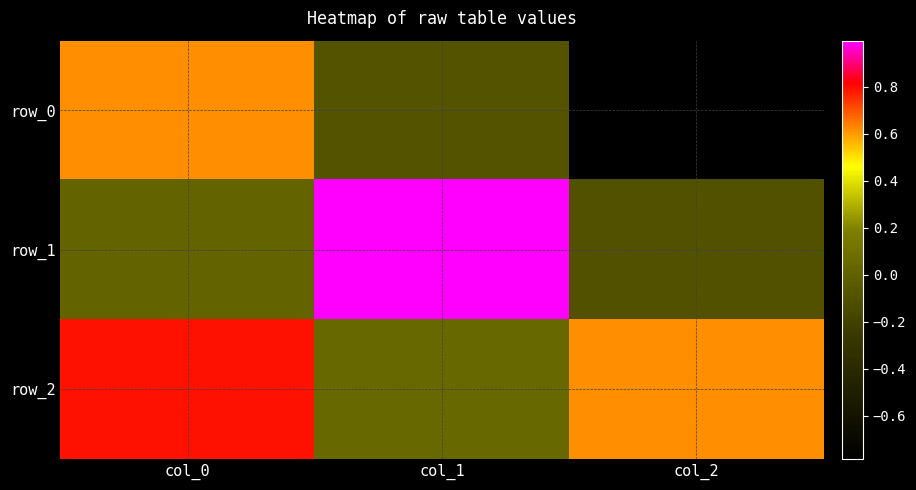

What is the minimum value for row_0?

-0.8